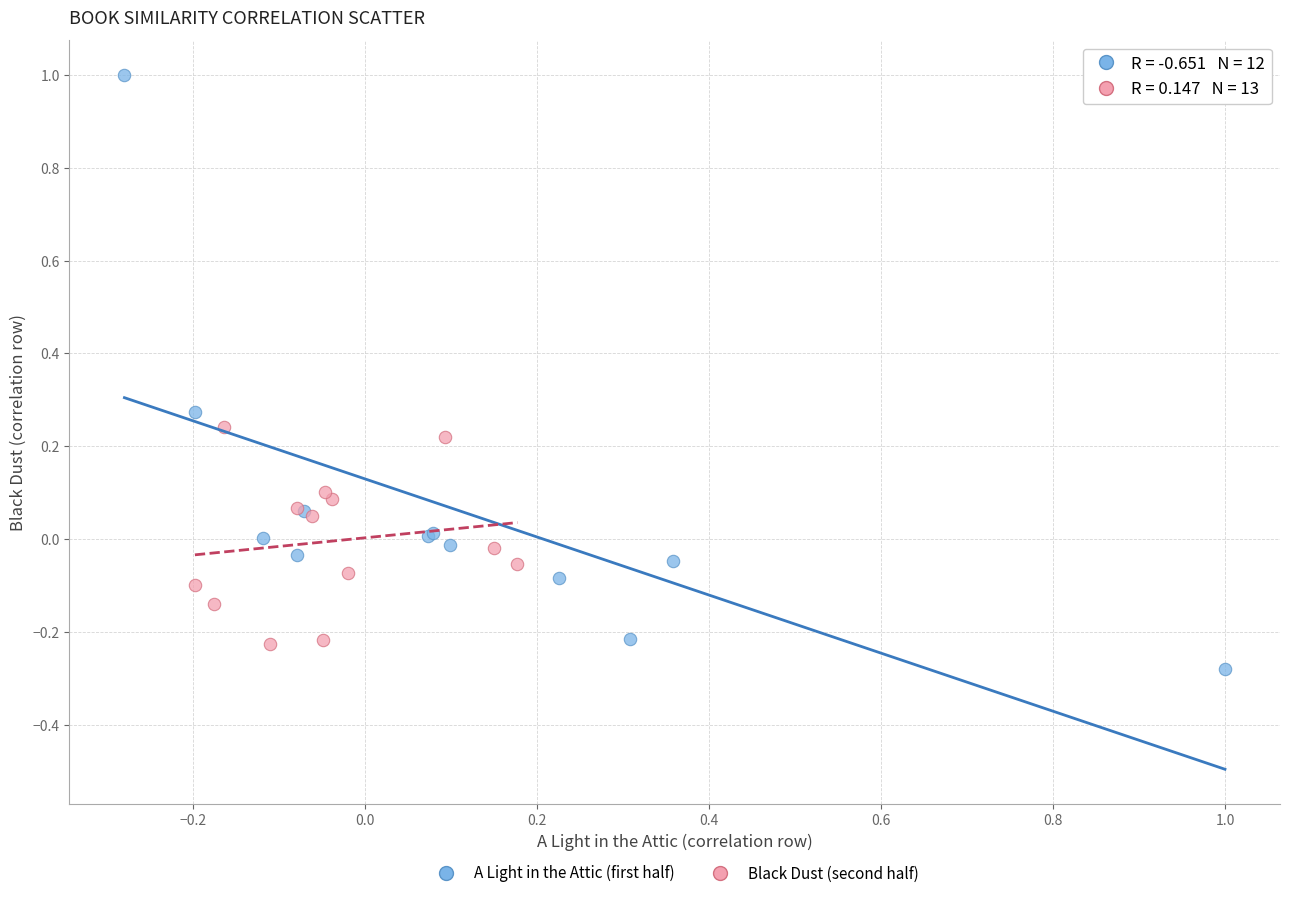

Which series reaches the maximum Y coordinate?

A Light in the Attic (first half)